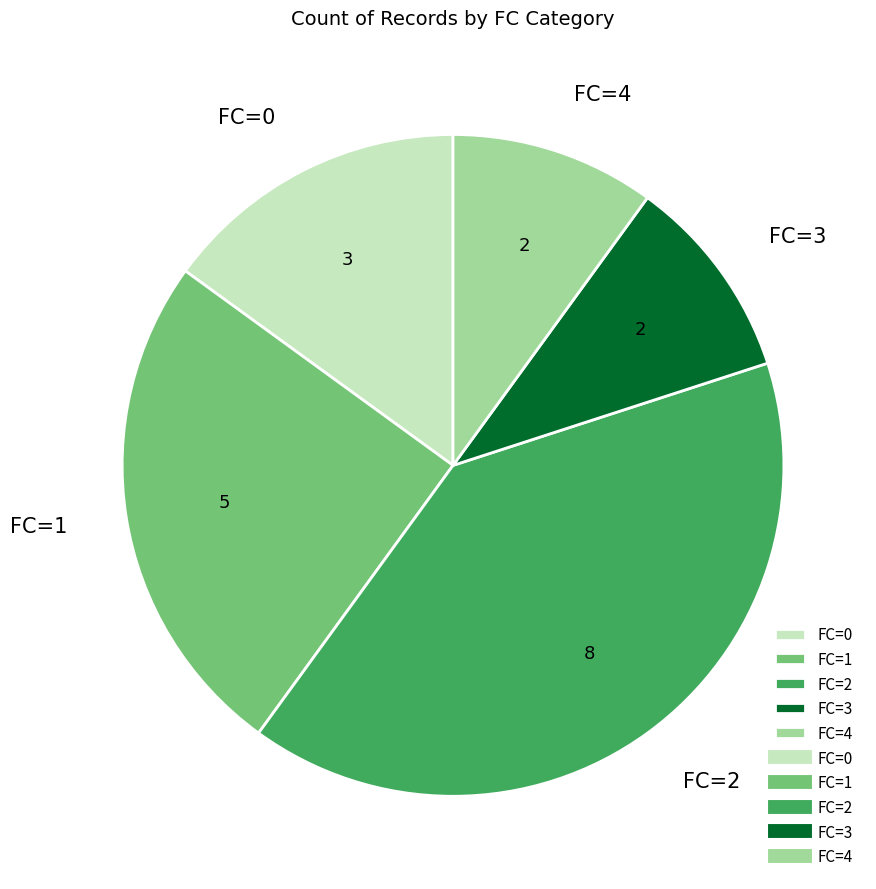

Is it true that FC=1 is 14% of the pie?

False